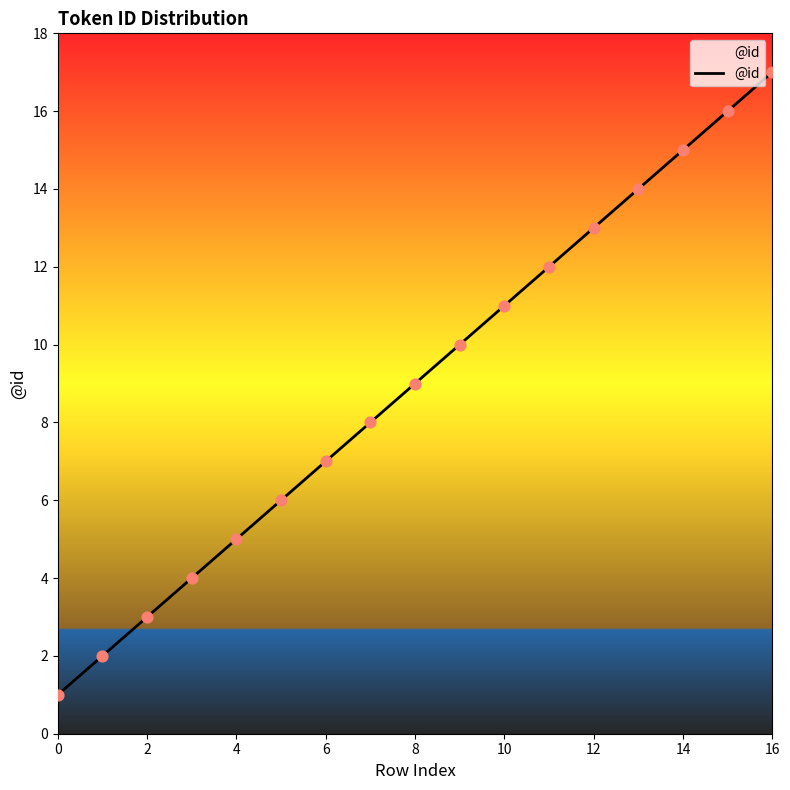

What is the difference between the maximum and minimum values?

16